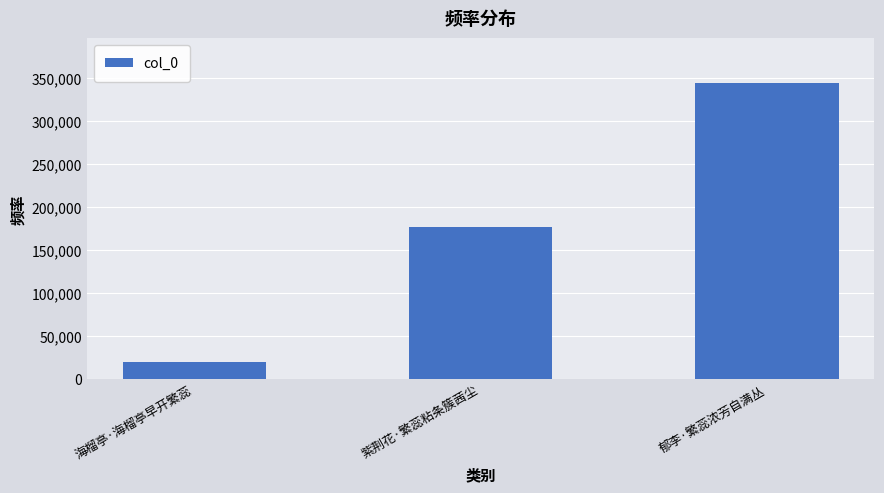

List the labels in order of value, largest first.

郁李·繁蕊浓芳自满丛, 紫荆花·繁蕊粘条簇茜尘, 海榴亭·海榴亭早开繁蕊